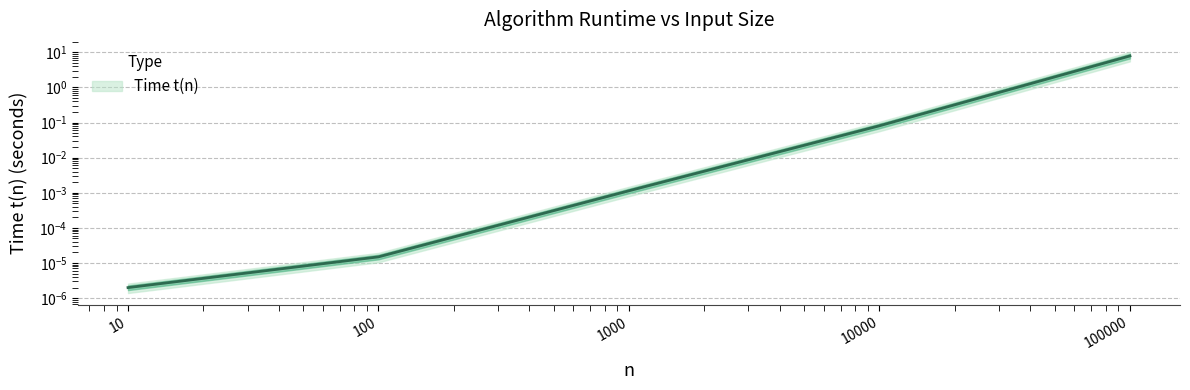

Reading left to right, list all the values displayed in this chart.

10=0.0	100=0.0	1000=0.0	10000=0.1	100000=7.8